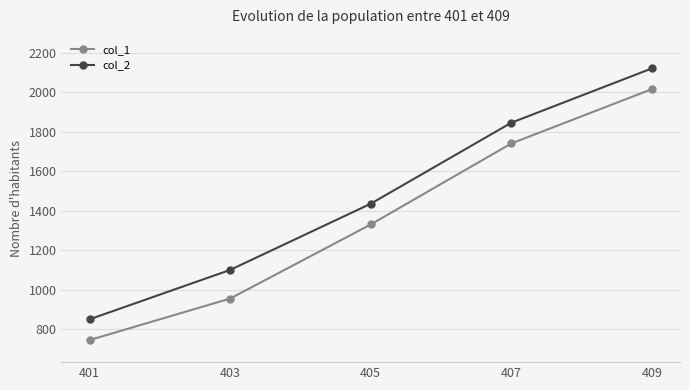

What is the maximum value shown in the chart?

2120